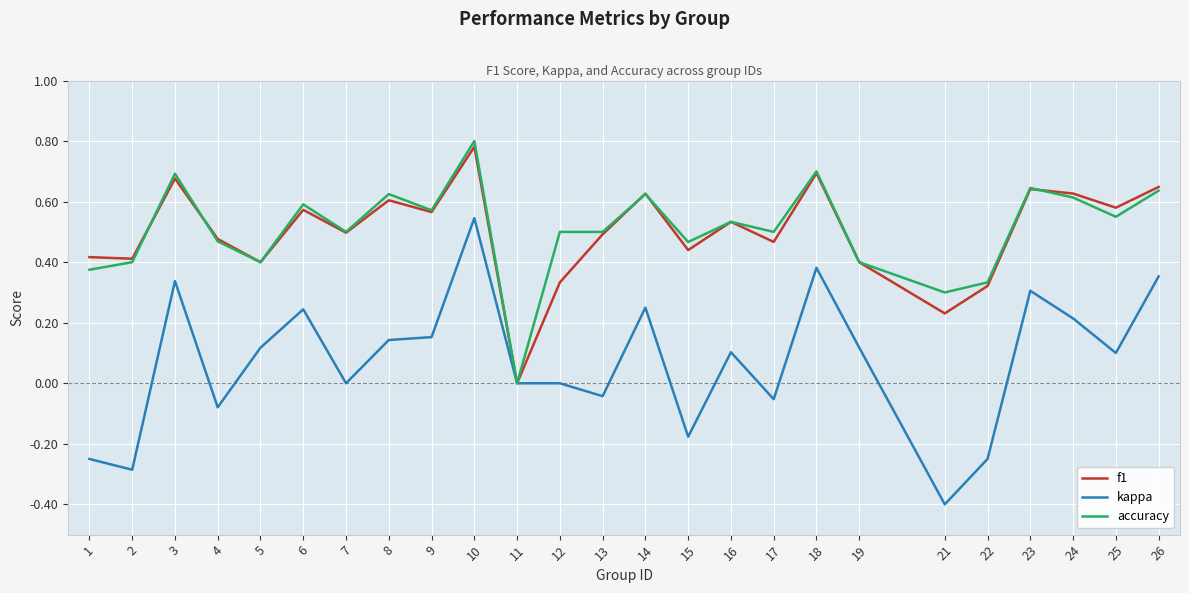

Rank the series by their maximum value, from lowest to highest.

kappa, f1, accuracy